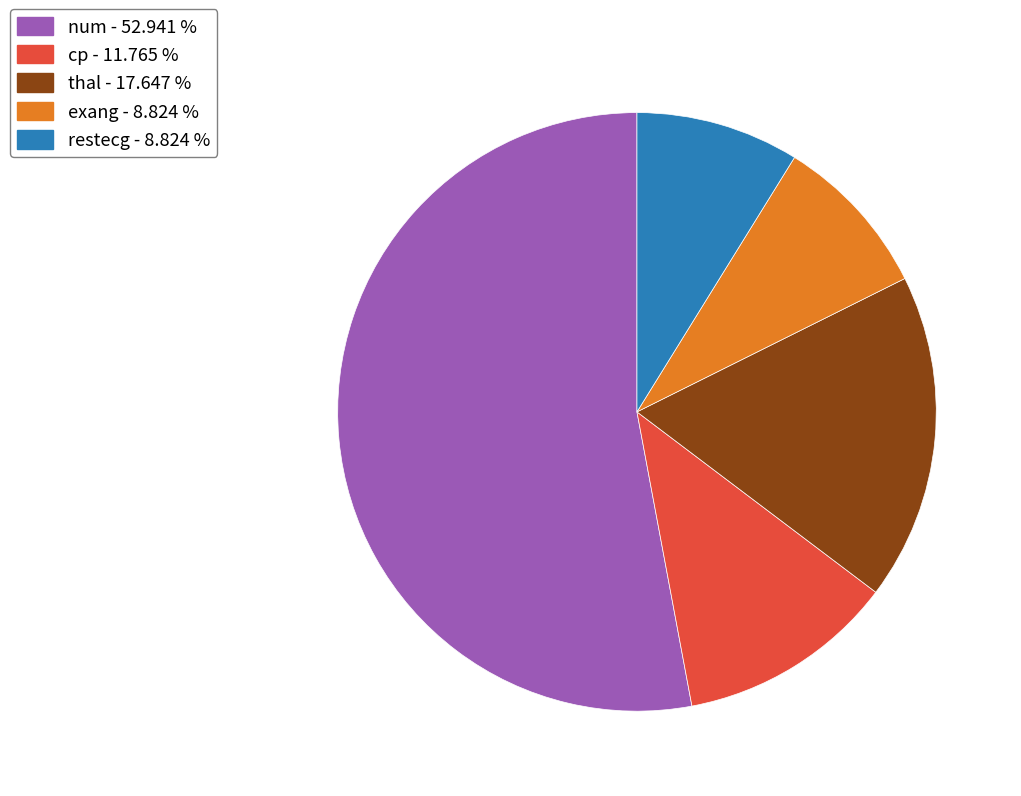

Between num - 52.941 % and exang - 8.824 %, which is larger?

num - 52.941 %